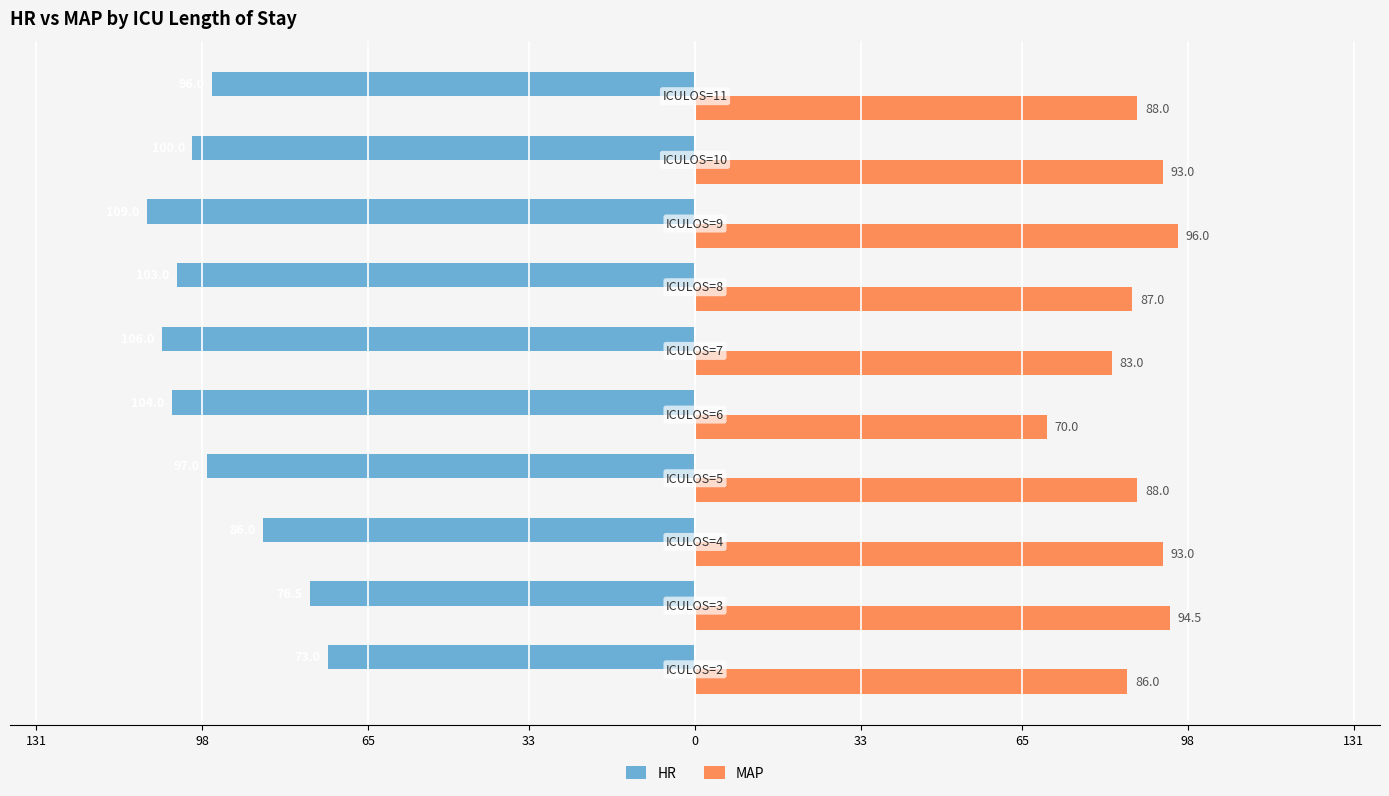

Reading left to right, transcribe all the data shown in this chart.

HR: -73.0	-76.5	-86.0	-97.0	-104.0	-106.0	-103.0	-109.0	-100.0	-96.0
MAP: 86.0	94.5	93.0	88.0	70.0	83.0	87.0	96.0	93.0	88.0